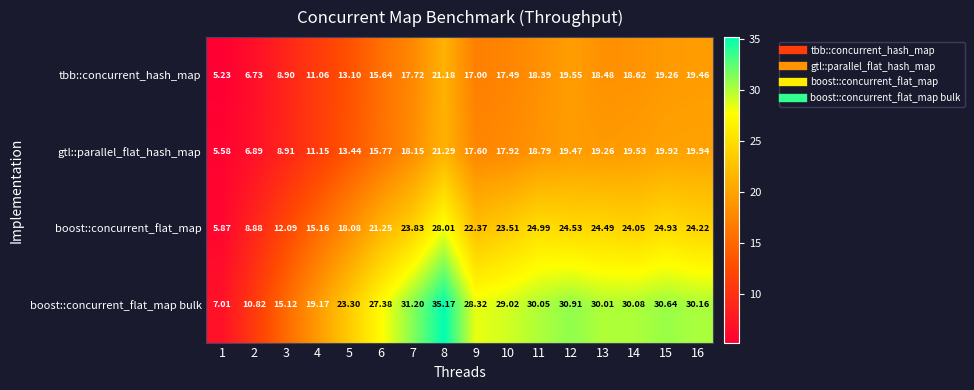

List the series in order of their peak value, lowest first.

tbb::concurrent_hash_map, gtl::parallel_flat_hash_map, boost::concurrent_flat_map, boost::concurrent_flat_map bulk